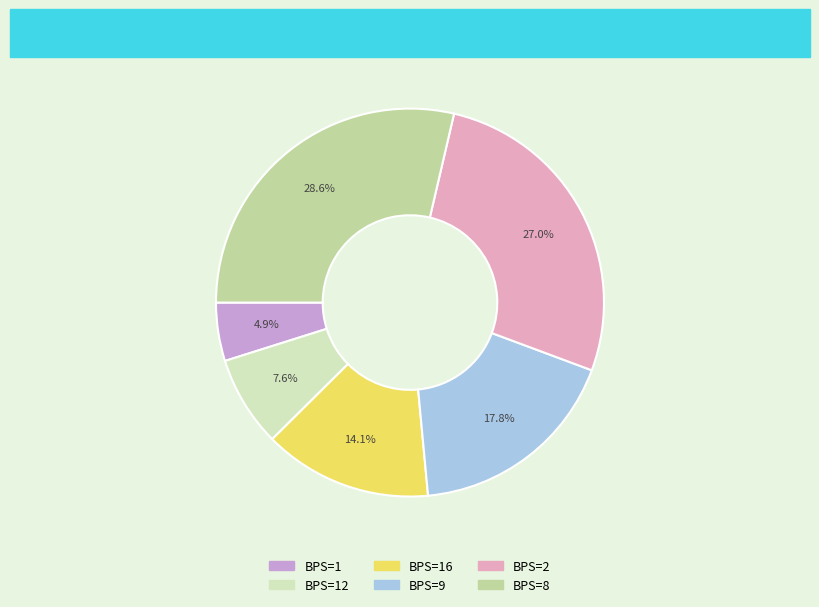

Is there any slice that represents more than half of the pie?

No